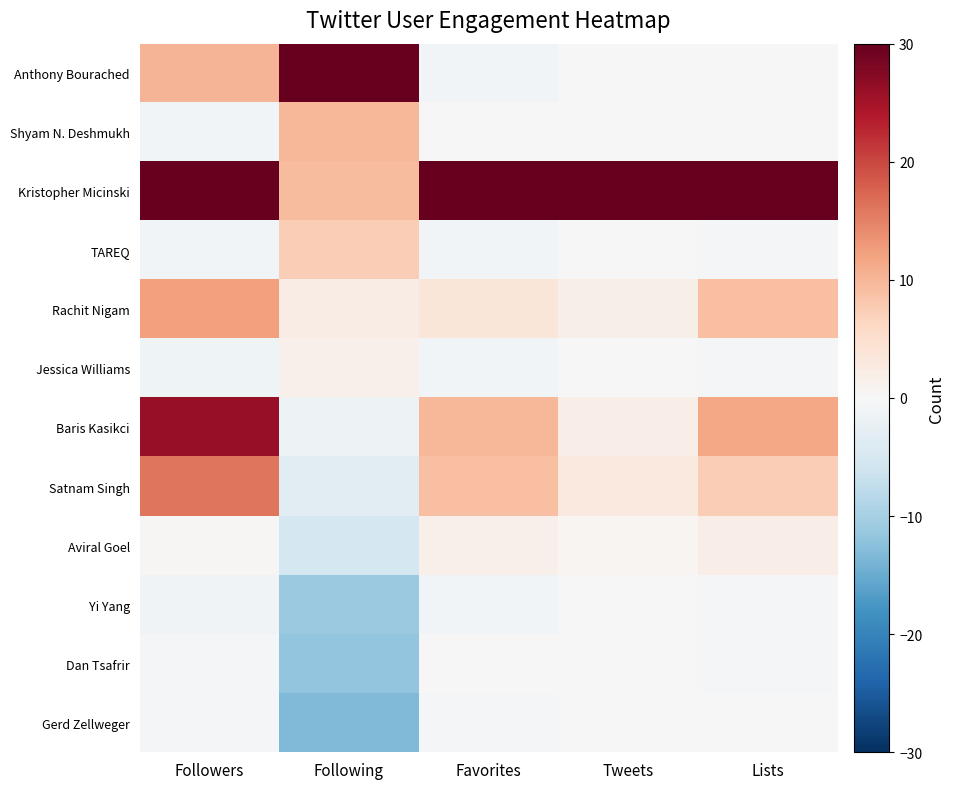

Reading right to left, what are all the values shown in this chart?

Anthony Bourached: Lists=0.0	Tweets=-0.0	Favorites=-0.8	Following=30.0	Followers=10.1
Shyam N. Deshmukh: Lists=0.0	Tweets=-0.0	Favorites=0.1	Following=9.9	Followers=-0.9
Kristopher Micinski: Lists=30.0	Tweets=30.0	Favorites=30.0	Following=9.5	Followers=30.0
TAREQ: Lists=-0.5	Tweets=0.0	Favorites=-0.8	Following=7.3	Followers=-0.9
Rachit Nigam: Lists=8.9	Tweets=1.8	Favorites=3.7	Following=2.2	Followers=12.3
Jessica Williams: Lists=-0.5	Tweets=-0.0	Favorites=-0.9	Following=1.6	Followers=-1.3
Baris Kasikci: Lists=11.6	Tweets=2.0	Favorites=10.1	Following=-1.6	Followers=26.1
Satnam Singh: Lists=7.4	Tweets=2.8	Favorites=9.1	Following=-3.1	Followers=16.1
Aviral Goel: Lists=2.1	Tweets=0.6	Favorites=1.6	Following=-5.3	Followers=0.4
Yi Yang: Lists=-0.5	Tweets=-0.0	Favorites=-0.9	Following=-11.1	Followers=-1.1
Dan Tsafrir: Lists=-0.5	Tweets=-0.0	Favorites=-0.1	Following=-11.8	Followers=-0.6
Gerd Zellweger: Lists=0.0	Tweets=-0.0	Favorites=-0.7	Following=-13.2	Followers=-0.4